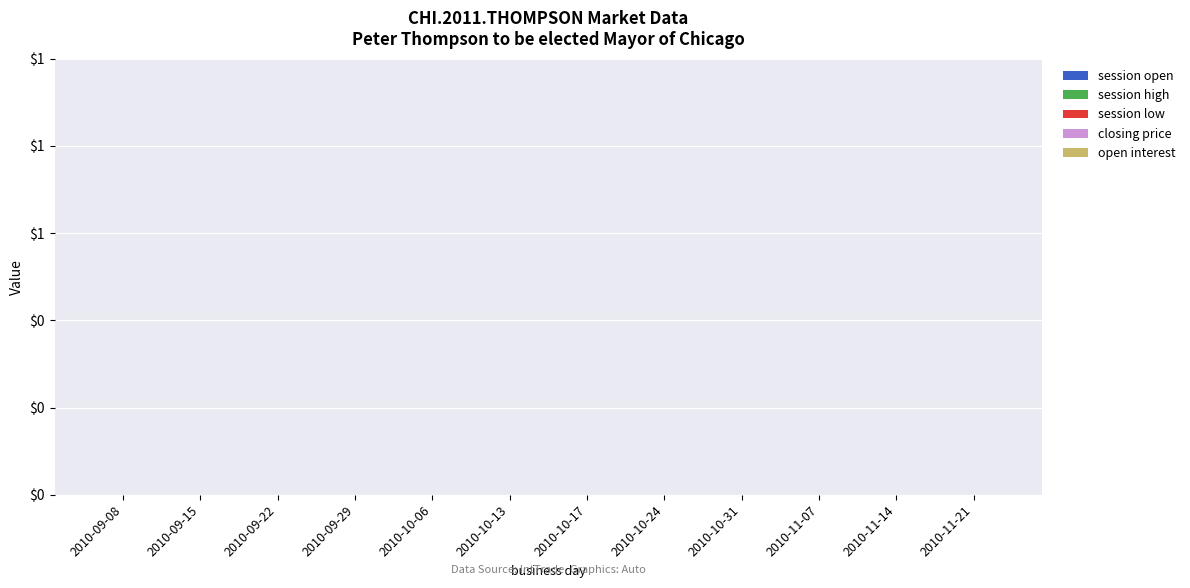

What are all the series names shown in the legend?

session open, session high, session low, closing price, open interest